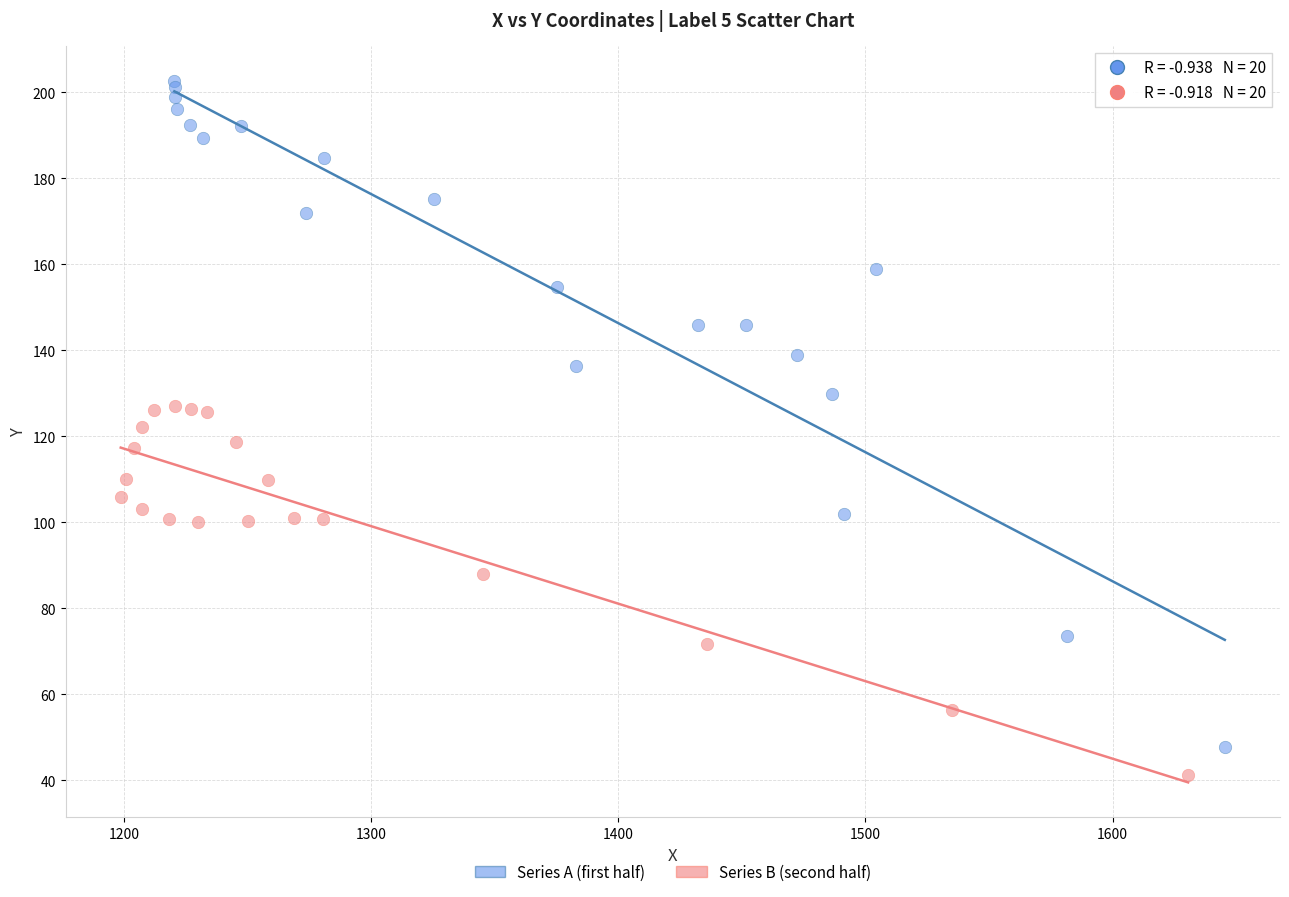

Which series has the largest Y range (max minus min)?

Series A (first half)